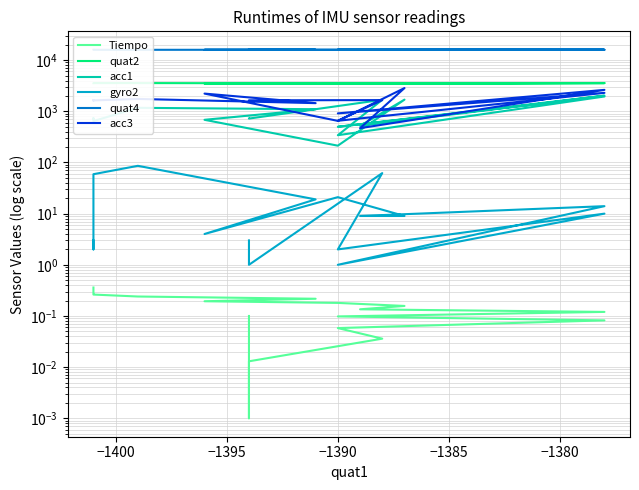

How many interior local peaks does the quat2 series have?

5